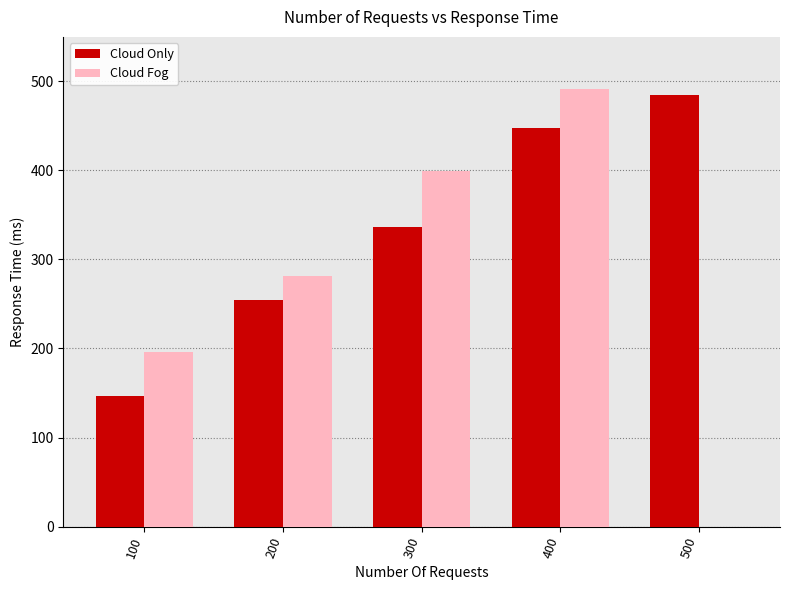

Which series has the largest range (max minus min)?

Cloud Fog